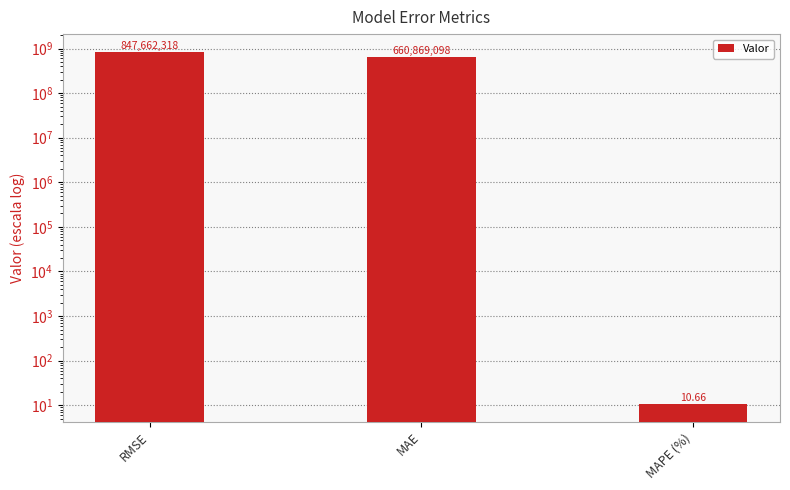

Are the bars grouped side by side (vs. stacked)?

No